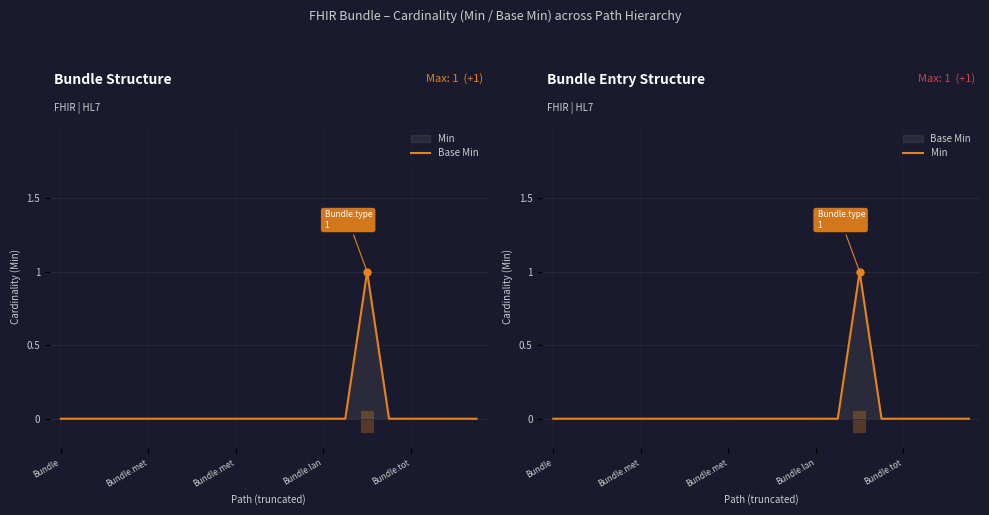

At how many categories does at least one series exceed 0?

1